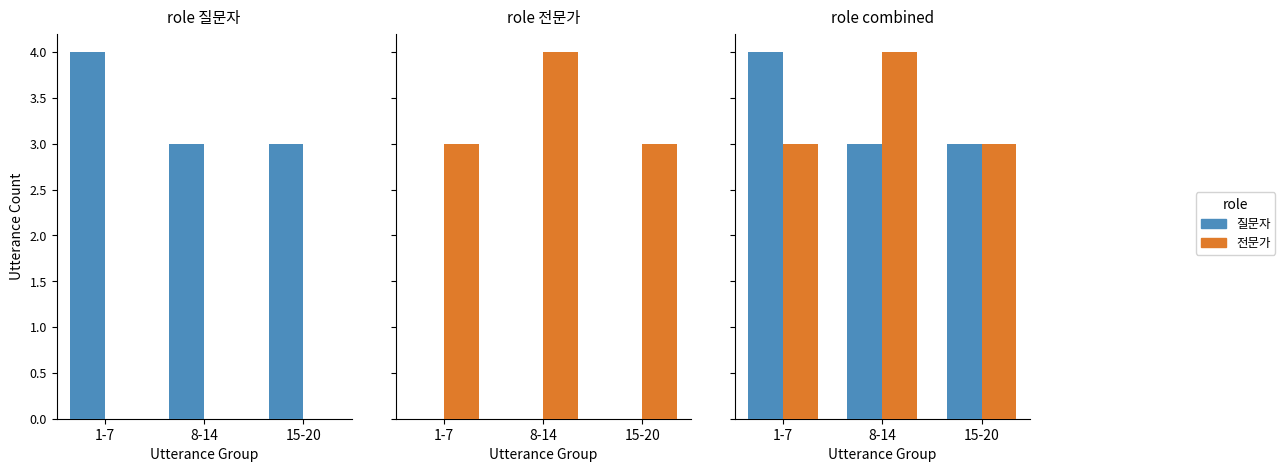

Reading left to right, extract all data points from this chart.

질문자: 4	3	3
전문가: 3	4	3